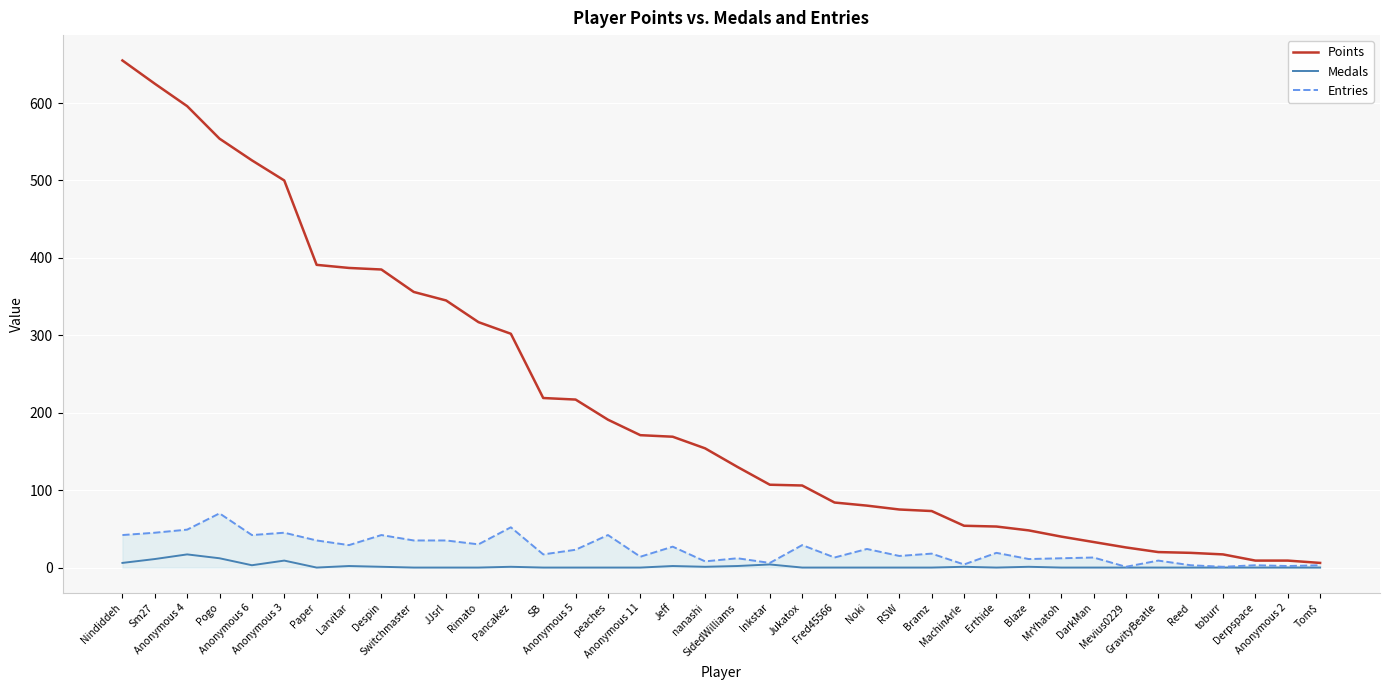

Which series has the widest spread of values?

Points